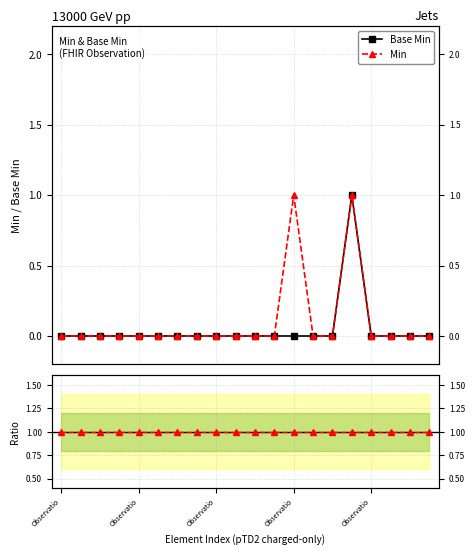

True or false: Min ratio and Min cross at least once.

False